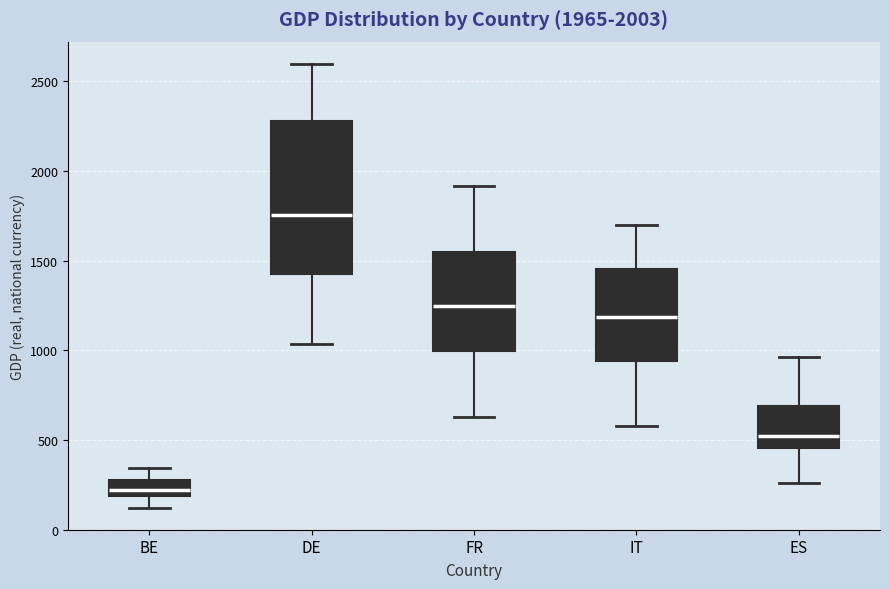

Which box has the lowest median line?

BE